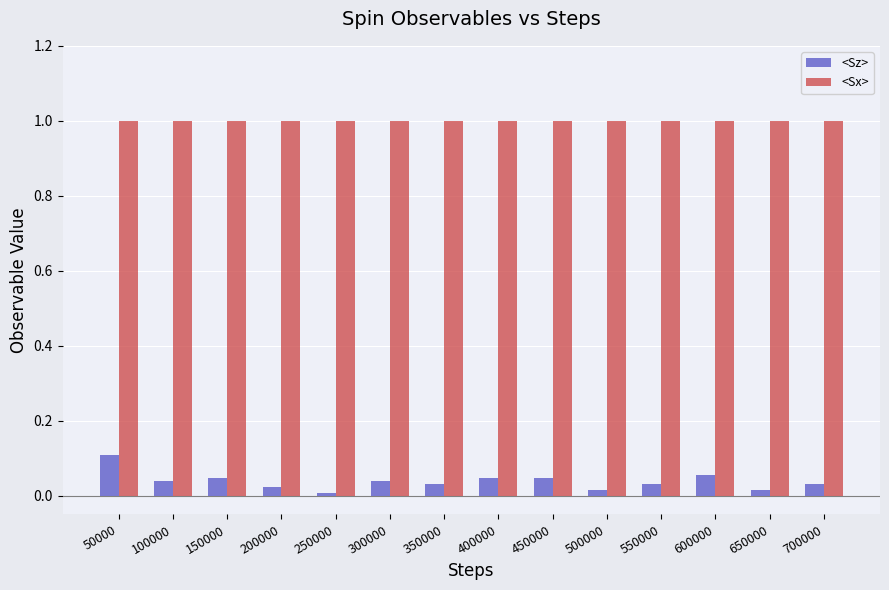

At which category is the sum across all series the highest?

50000